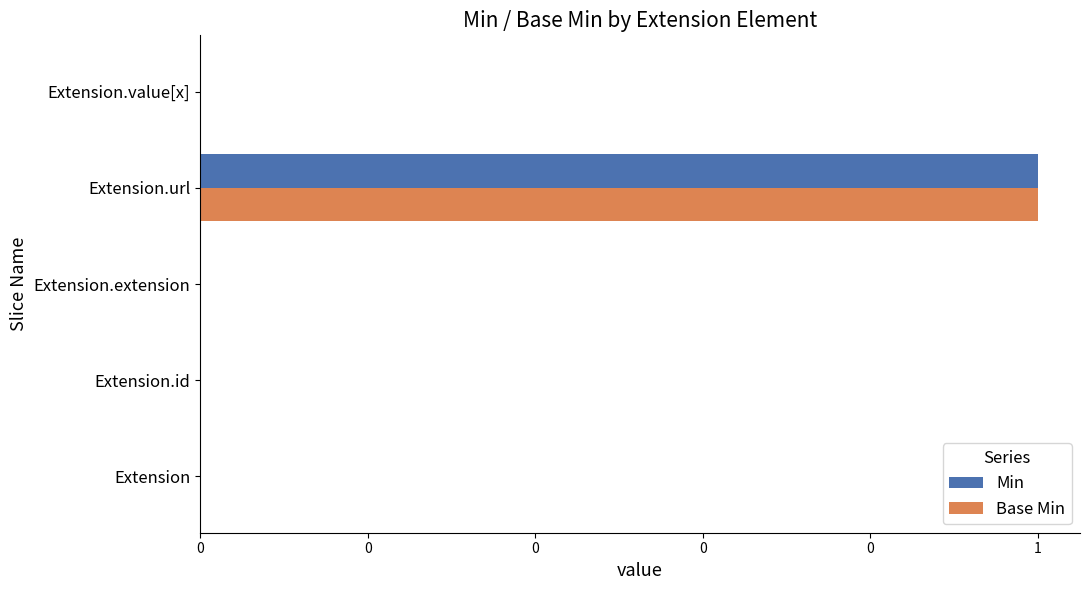

Which series has the largest range (max minus min)?

Min